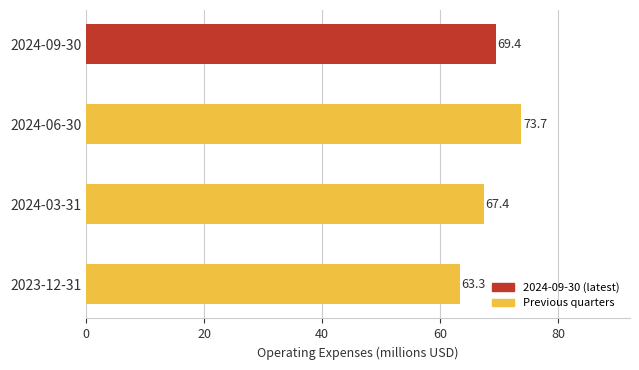

What is the difference between the maximum and minimum values?

10.4